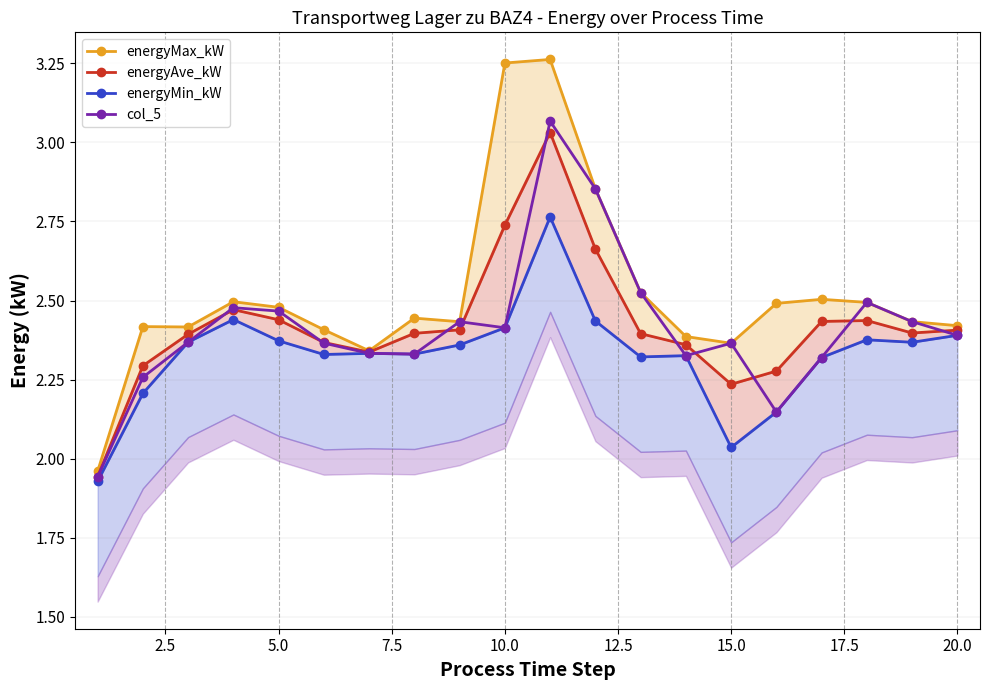

How many values in the col_5 series exceed 2?

19